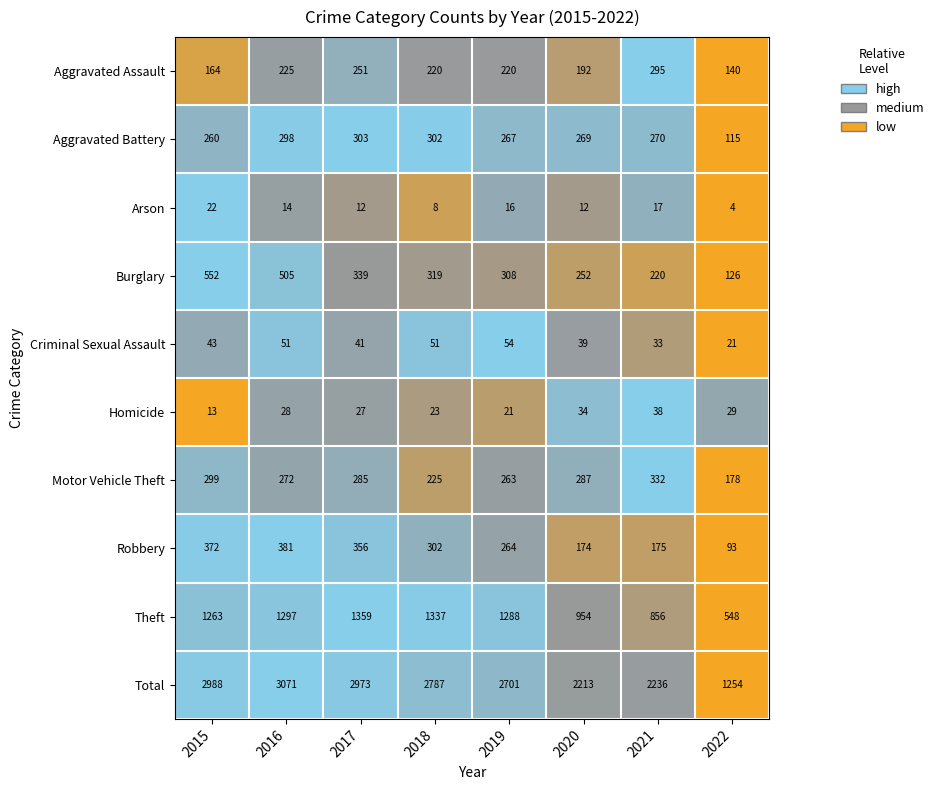

Which series has the largest total across all categories?

Total